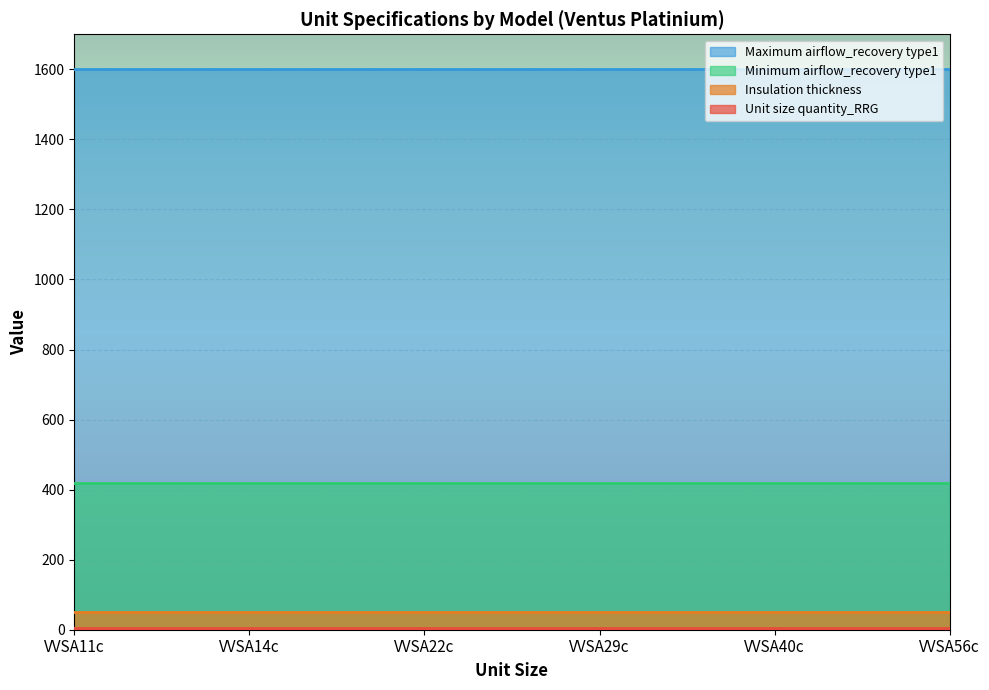

The value of Maximum airflow_recovery type1 at 37 is 1029. True or false?

False